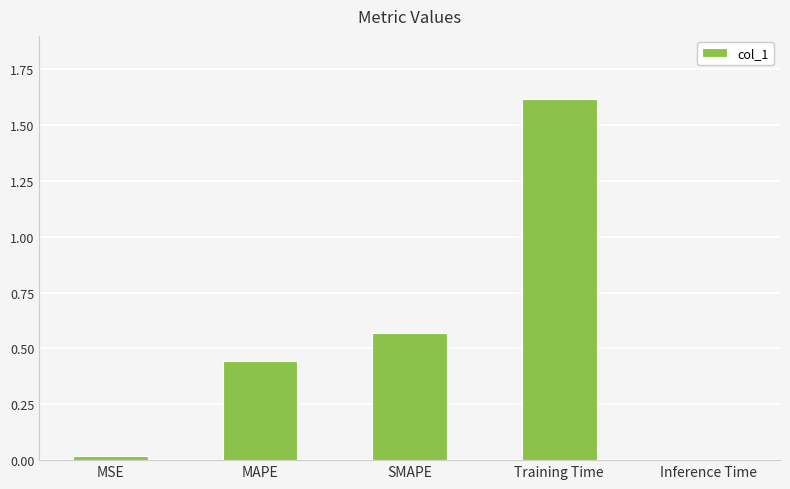

What is the difference between the maximum and minimum values?

1.6